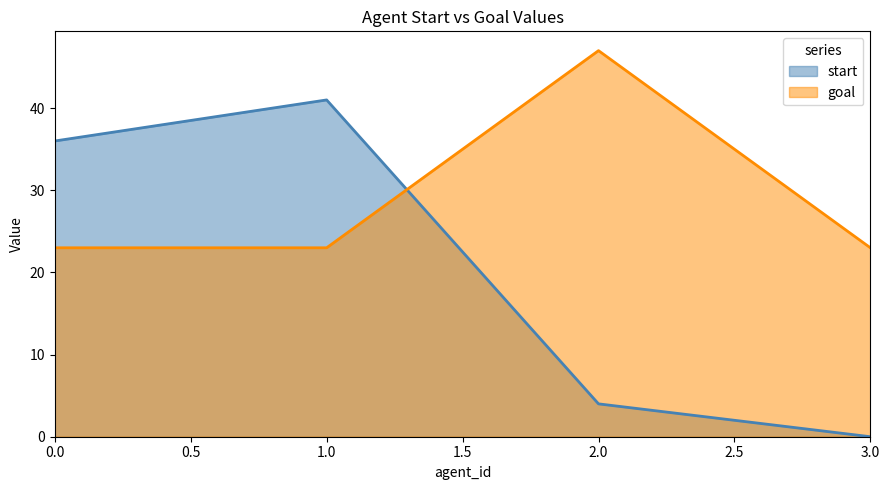

True or false: start has a value of 0 at 3.0.

True